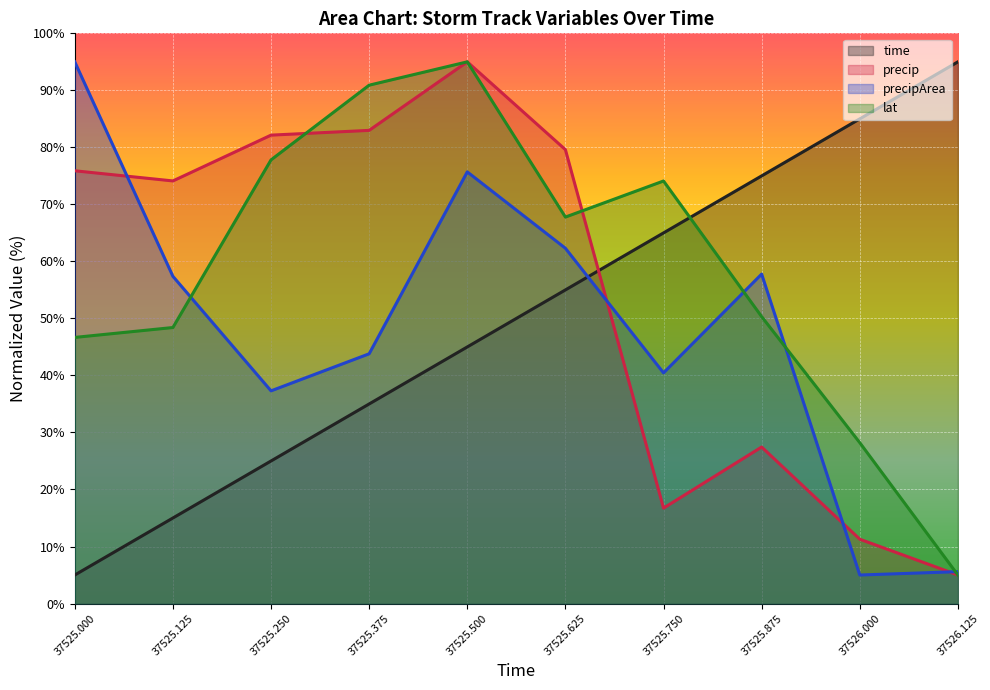

Is it true that lat equals 67.8 at 37525.625?

True